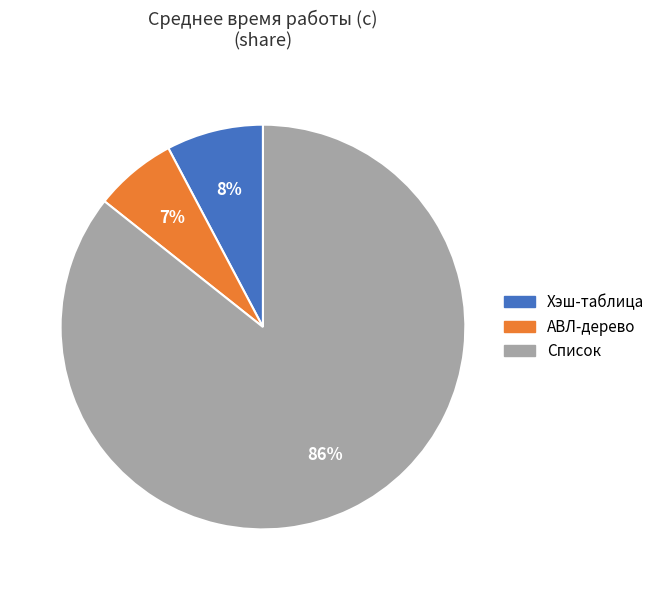

What percentage is the Хэш-таблица slice, to the nearest percent?

8%